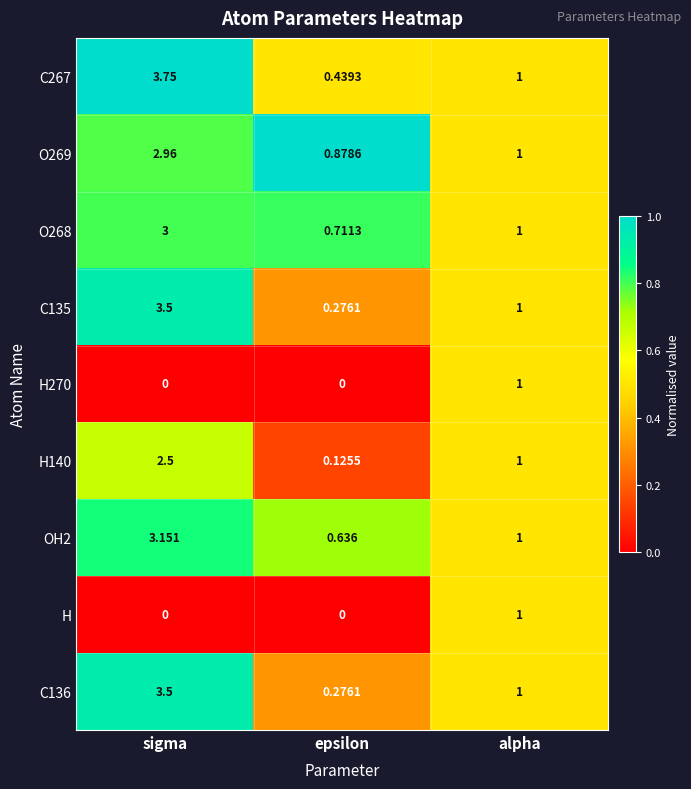

Where does the O269 series first go above 1?

sigma